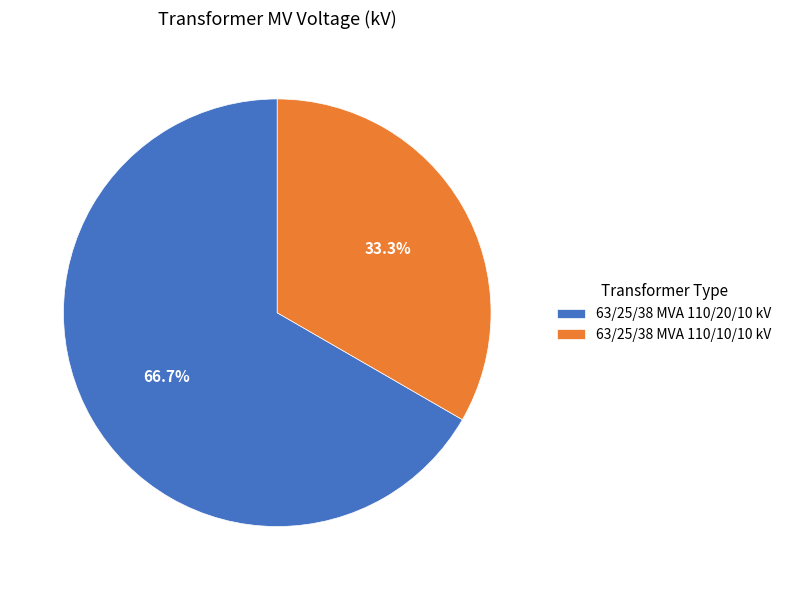

What is the majority slice?

63/25/38 MVA 110/20/10 kV